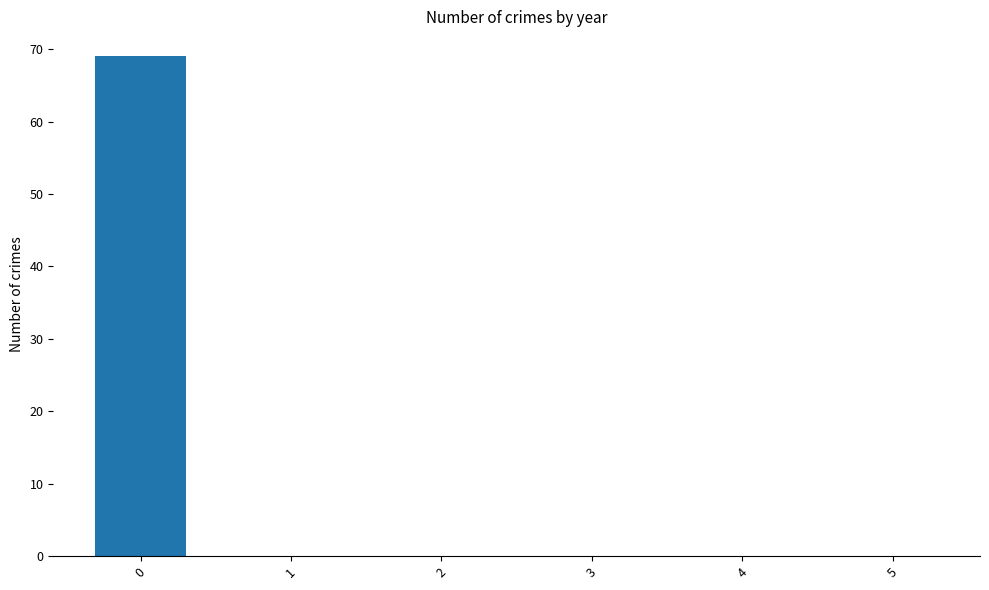

What is the change in value from 0 to 3?

-69